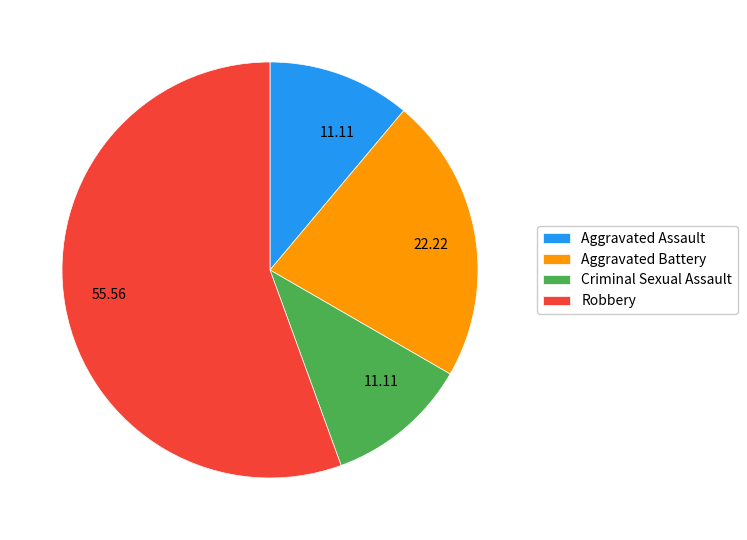

Do Criminal Sexual Assault and Robbery together represent more than half of the pie?

Yes